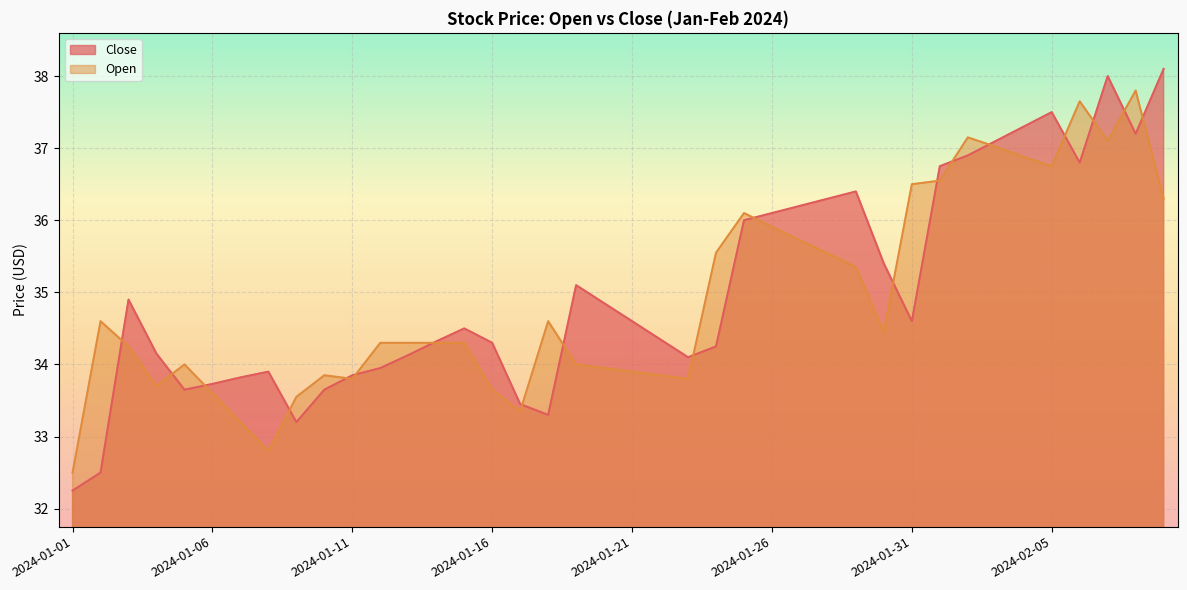

What are all the series names shown in the legend?

Close, Open